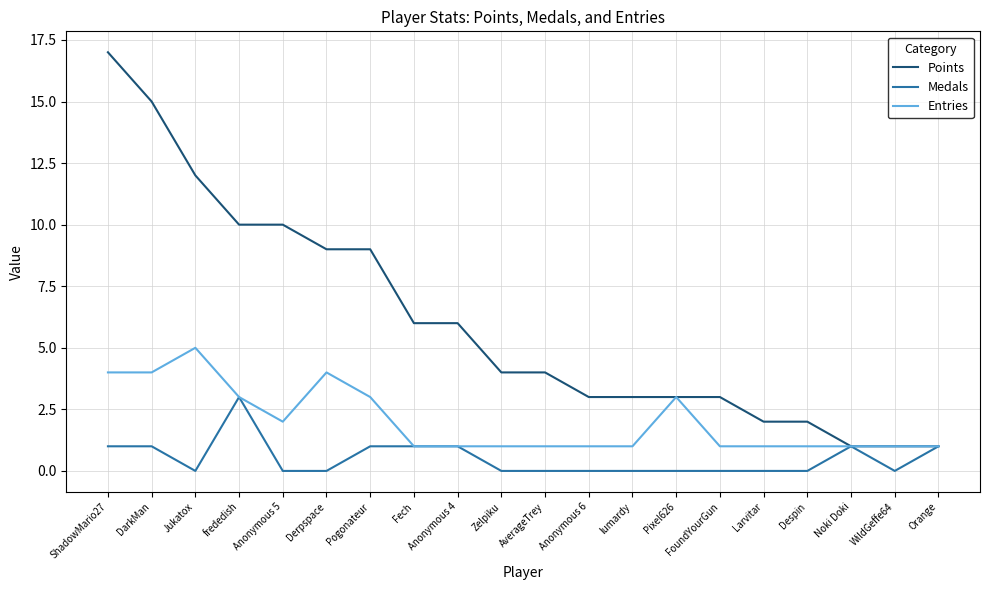

True or false: Medals has more than 1 interior local peaks.

True